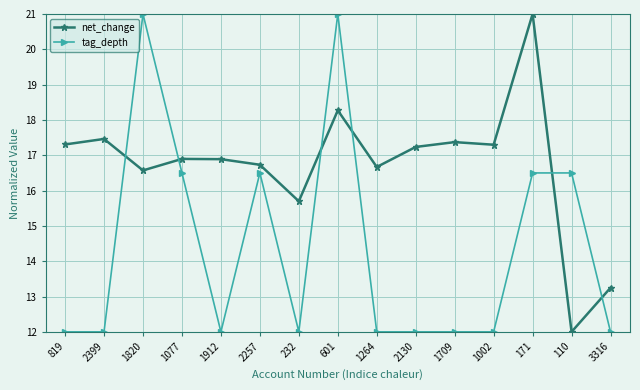

Is it true that net_change equals 16.6 at 1820?

True